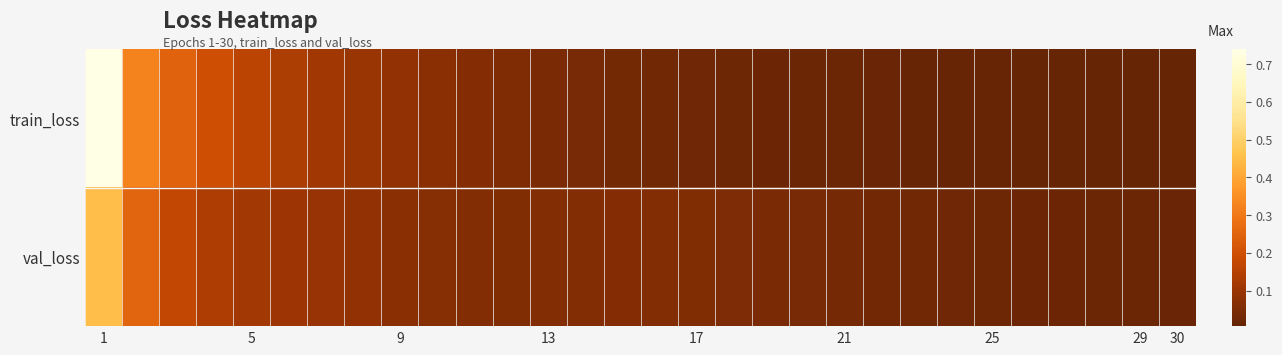

Reading right to left, what are all the values shown in this chart?

train_loss: 0.0	0.0	0.0	0.0	0.0	0.0	0.0	0.0	0.0	0.0	0.0	0.0	0.0	0.0	0.0	0.0	0.0	0.0	0.1	0.1	0.1	0.1	0.1	0.1	0.1	0.2	0.2	0.2	0.3	0.7
val_loss: 0.0	0.0	0.0	0.0	0.0	0.0	0.0	0.0	0.0	0.0	0.0	0.0	0.0	0.1	0.1	0.1	0.1	0.1	0.1	0.1	0.1	0.1	0.1	0.1	0.1	0.1	0.1	0.2	0.3	0.4